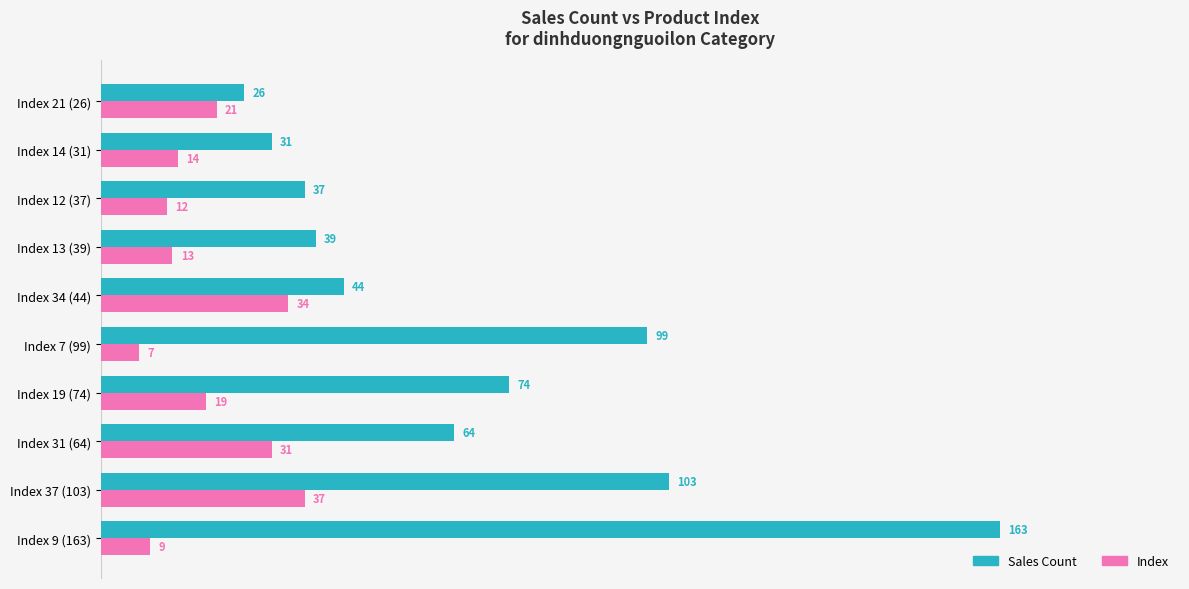

What is the difference between the highest and lowest values at Index 7 (99)?

92